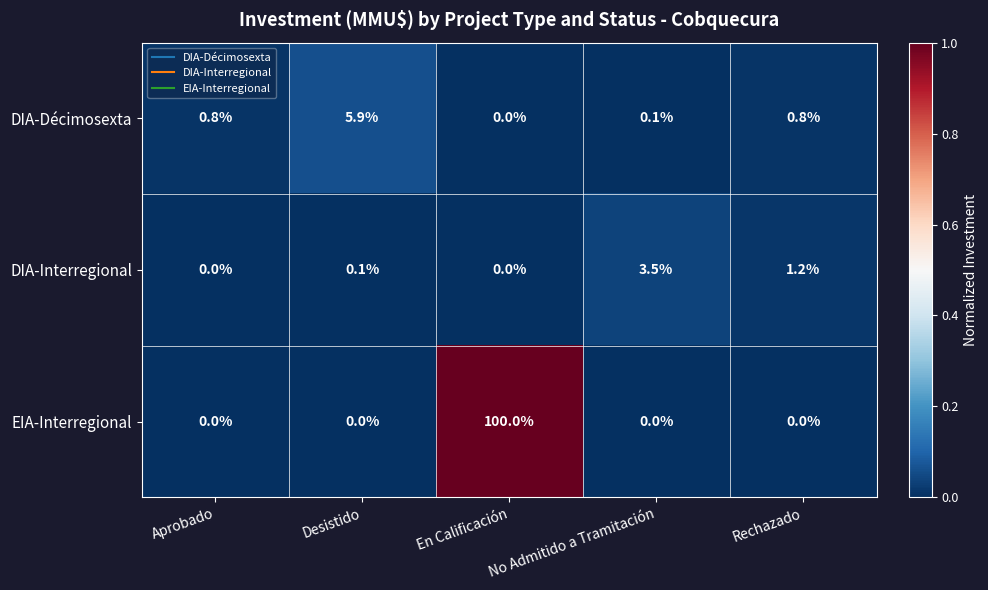

Which series changed the most between No Admitido a Tramitación and Rechazado?

DIA-Interregional